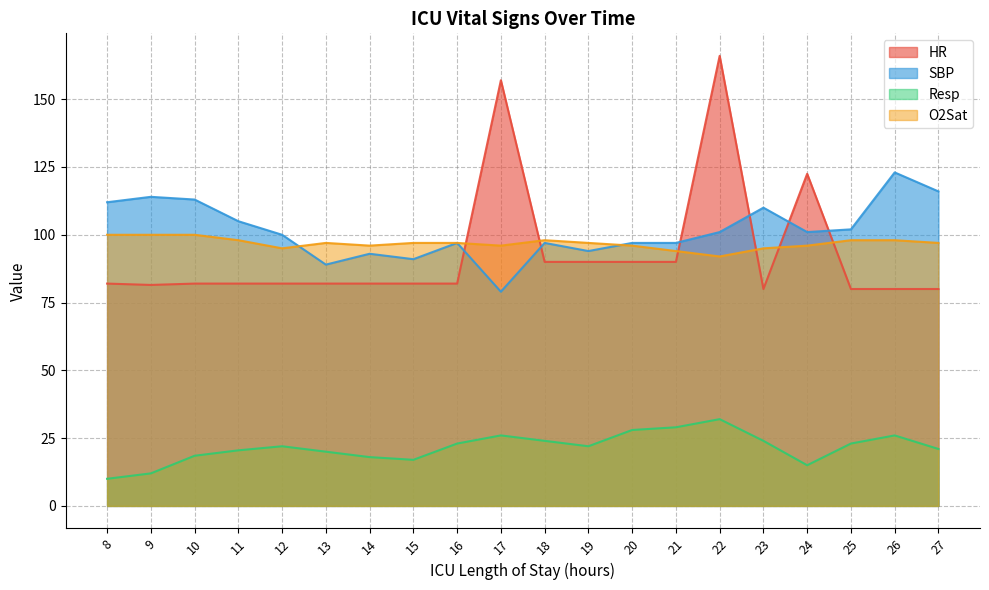

Is it true that O2Sat equals 98.0 at 11?

True